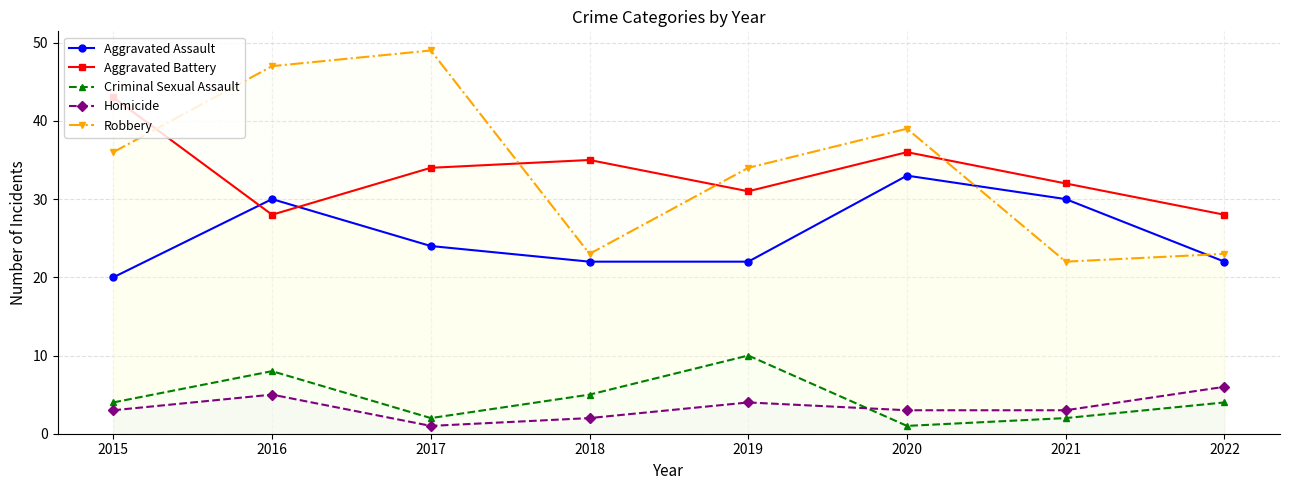

Where do Criminal Sexual Assault and Homicide first cross each other?

2019 and 2020